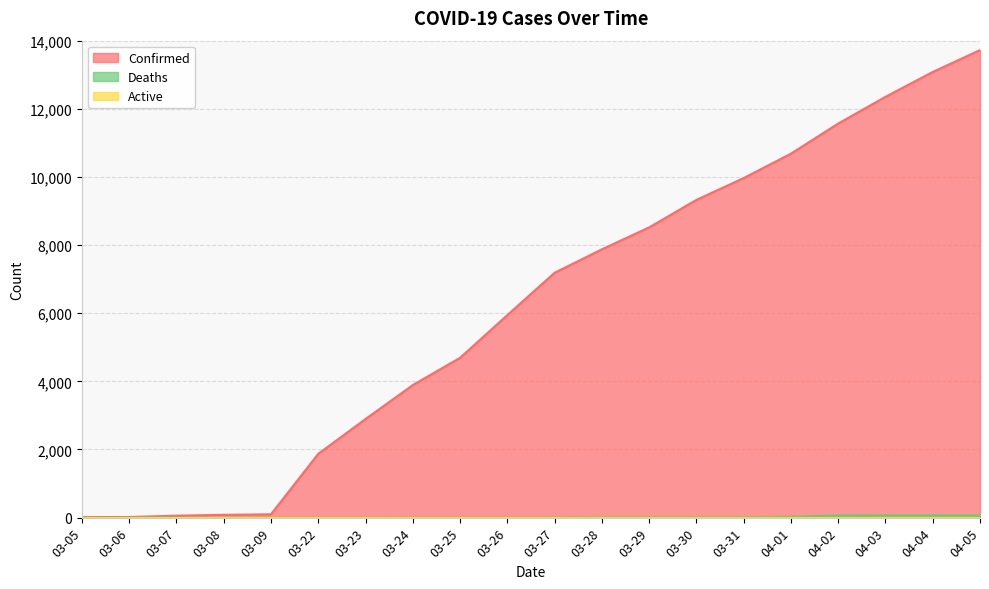

Which series has the largest range (max minus min)?

Confirmed